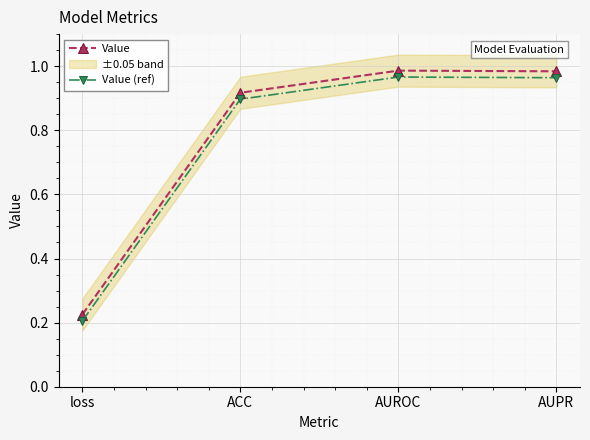

At which category does Value (ref) reach its first local peak?

AUROC